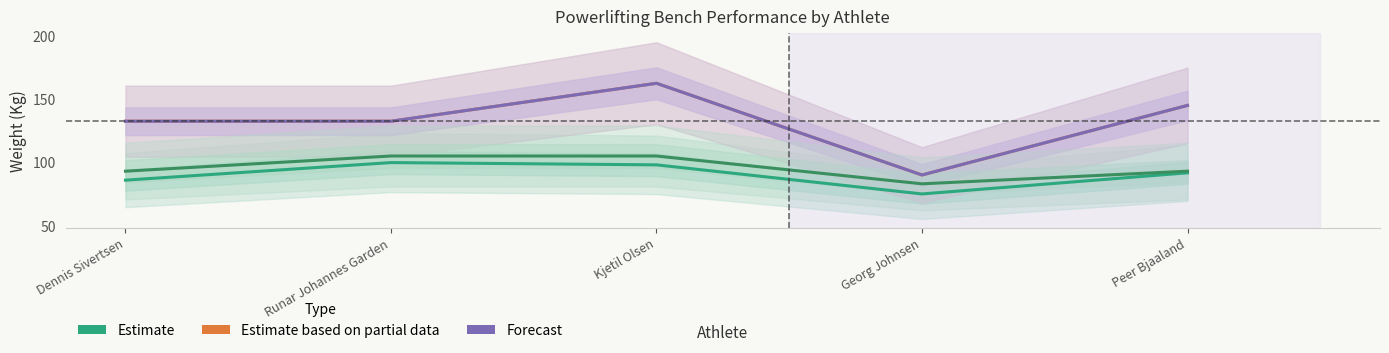

How many data points in Estimate (WeightClassKg) are above 93?

2